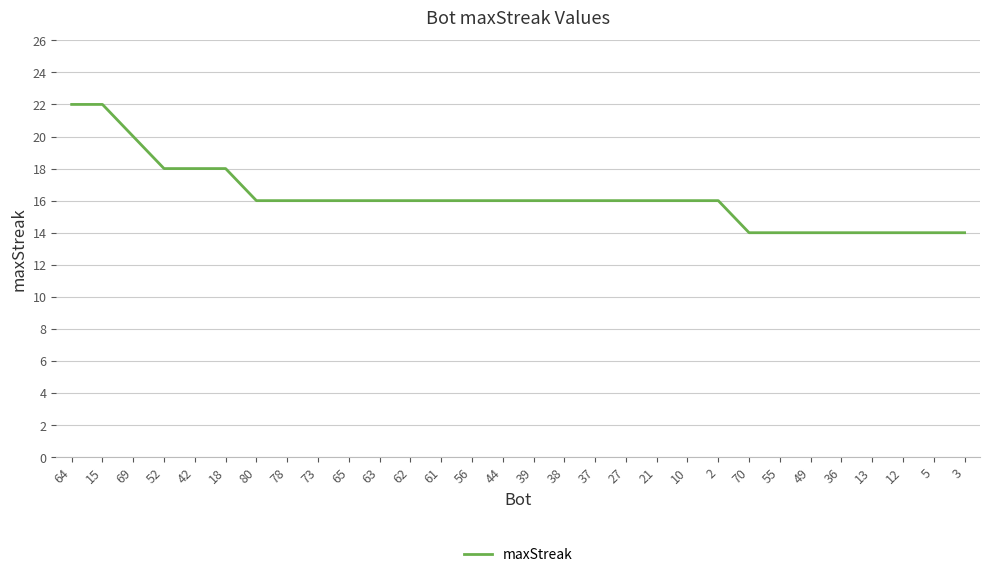

What position from the left is 61?

13